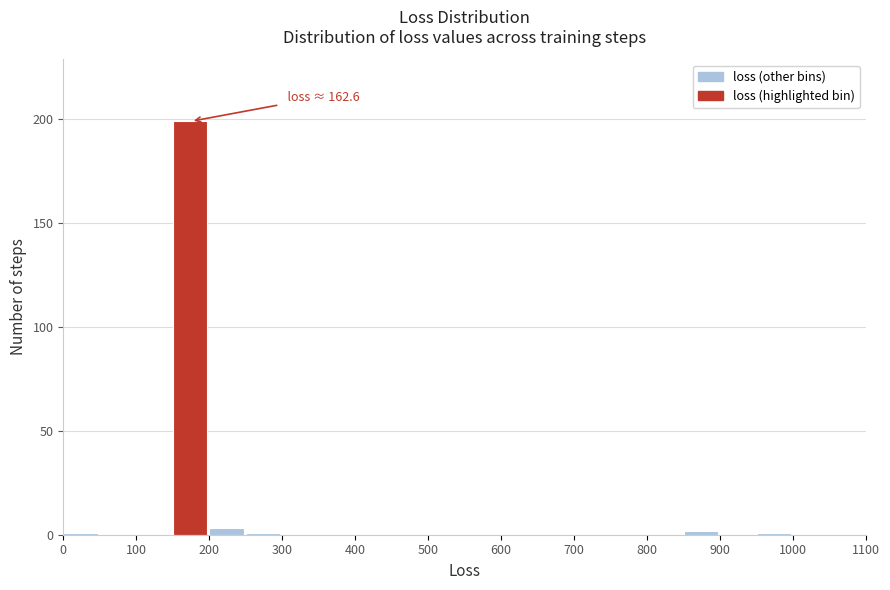

Over which range of the x-axis is the bar tallest?

150 to 200